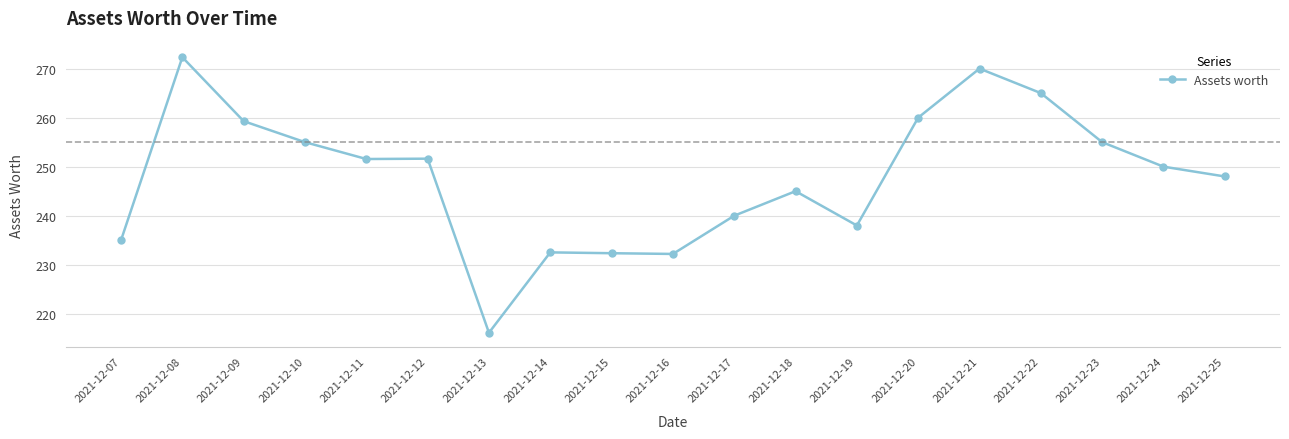

The chart shows a value of 216.1 at 2021-12-13. True or false?

True